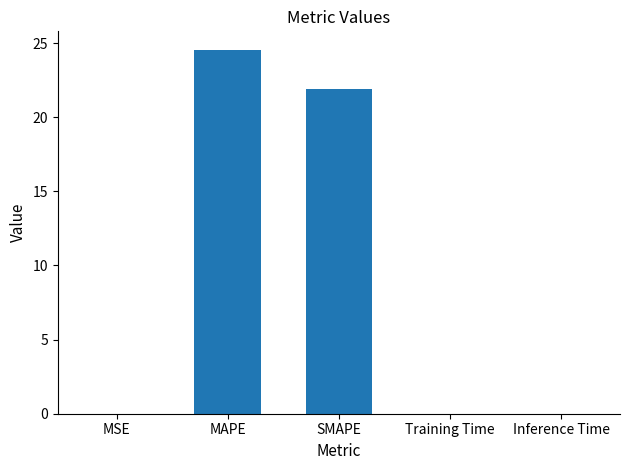

What is the ratio of the value at SMAPE to the value at MAPE?

0.9